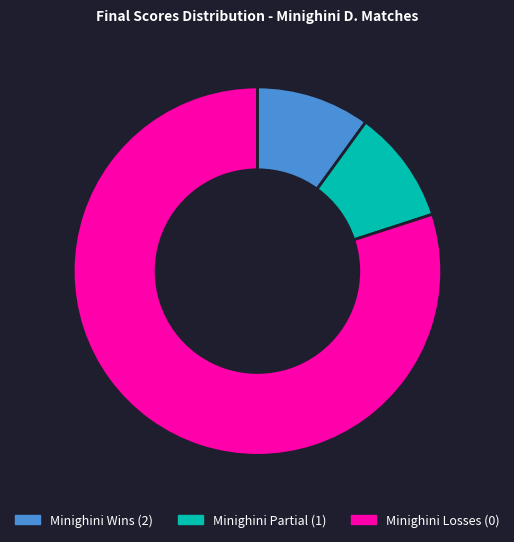

Do Minighini Losses (0) and Minighini Wins (2) together represent more than half of the pie?

Yes